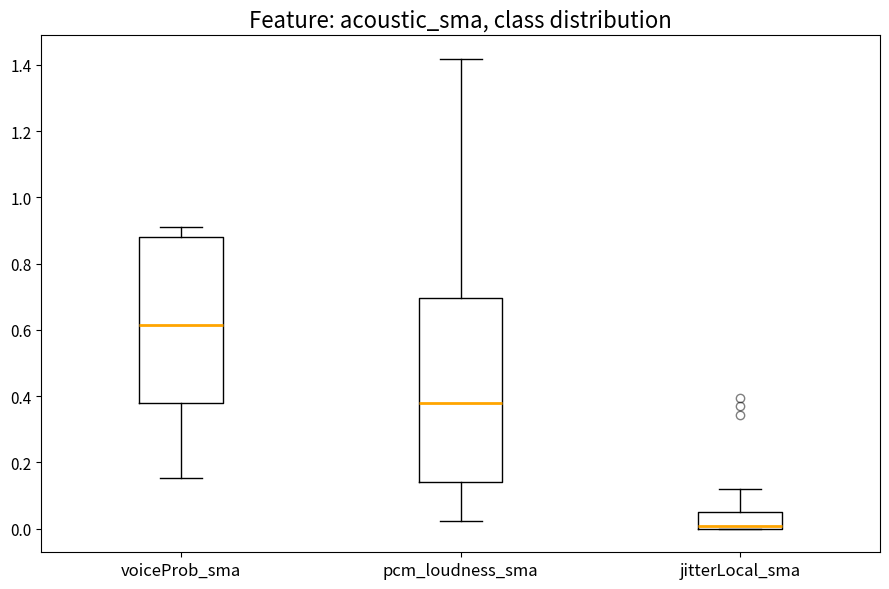

Which box's median line is the lowest?

jitterLocal_sma